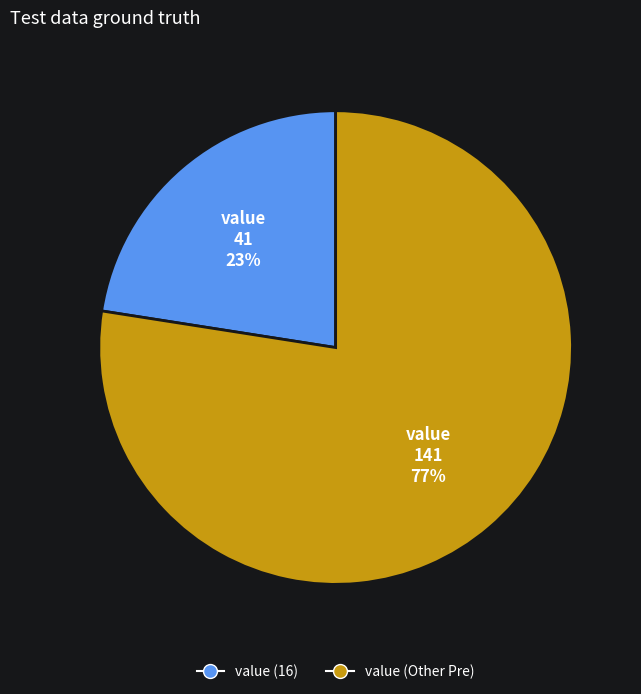

Is there any slice that represents more than half of the pie?

Yes